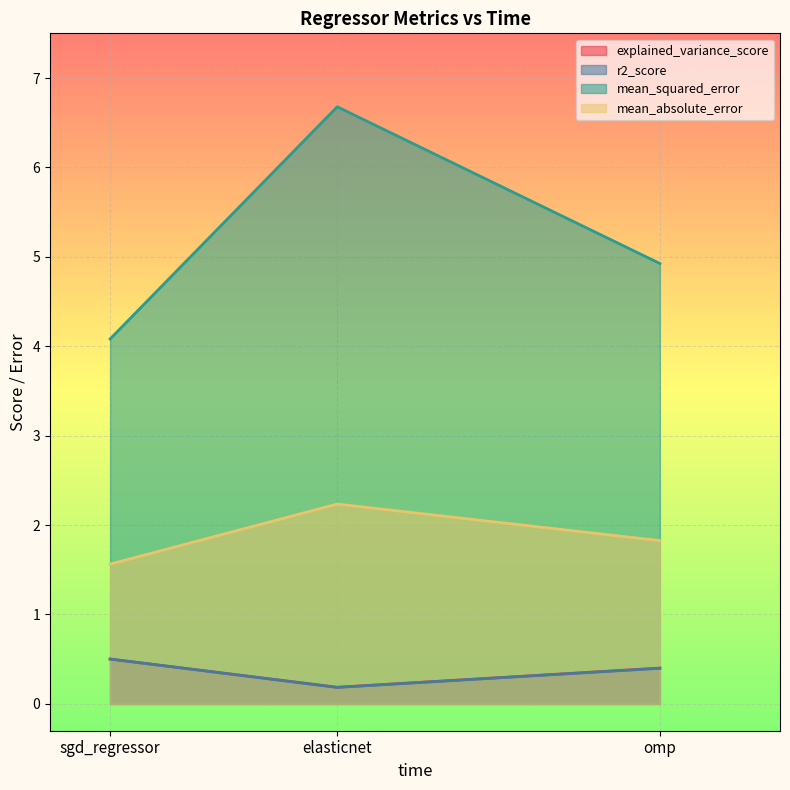

At omp, list the series in order from largest to smallest.

mean_squared_error, mean_absolute_error, explained_variance_score, r2_score